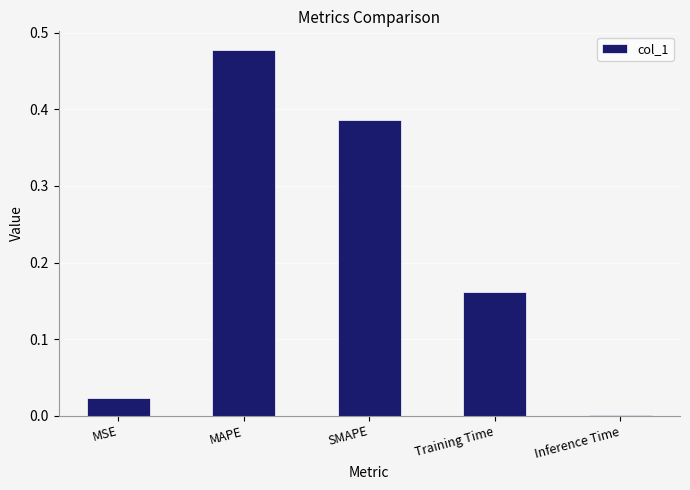

How many data points does each series have?

5